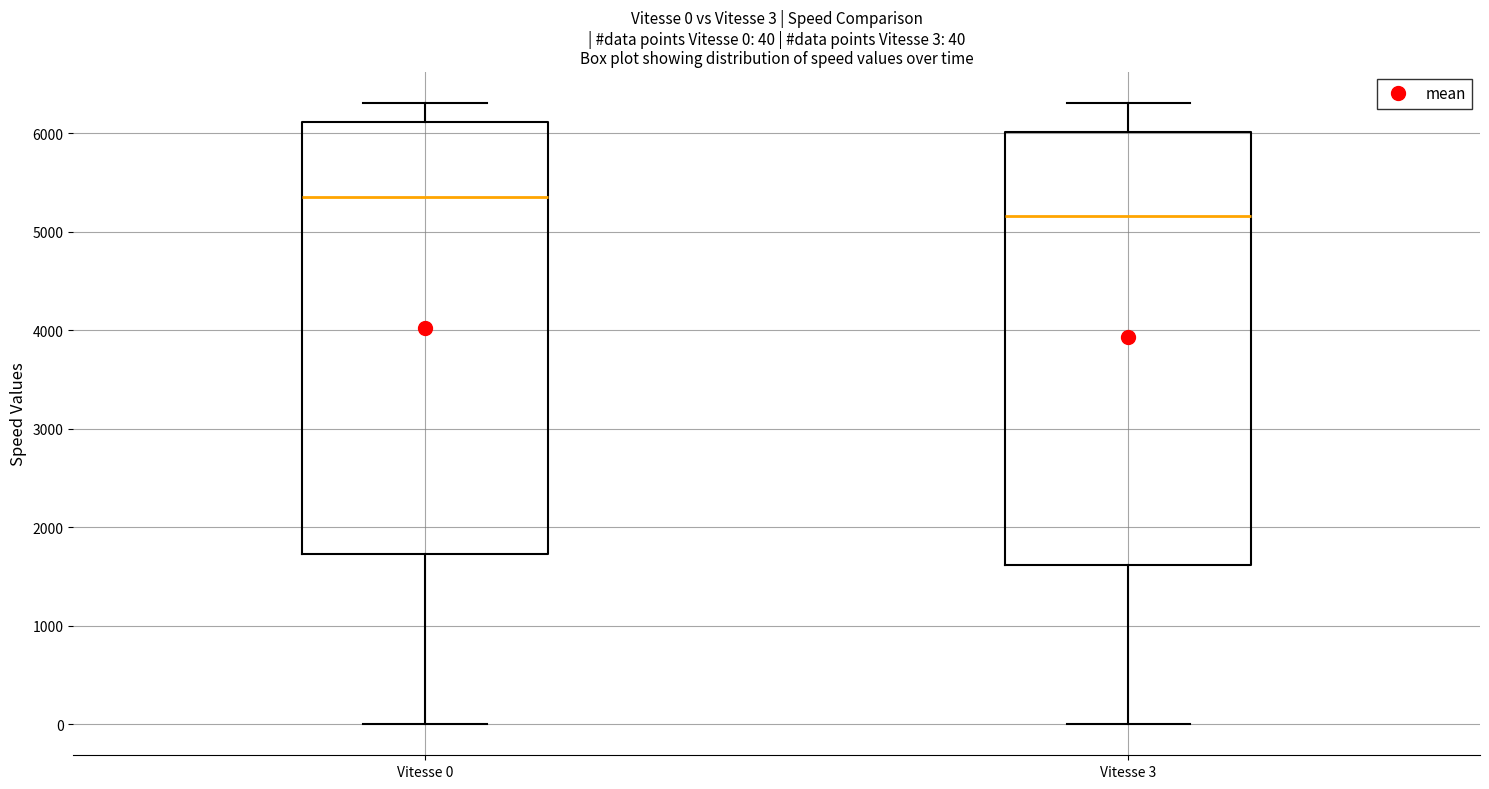

Which box's median line is the highest?

Vitesse 0